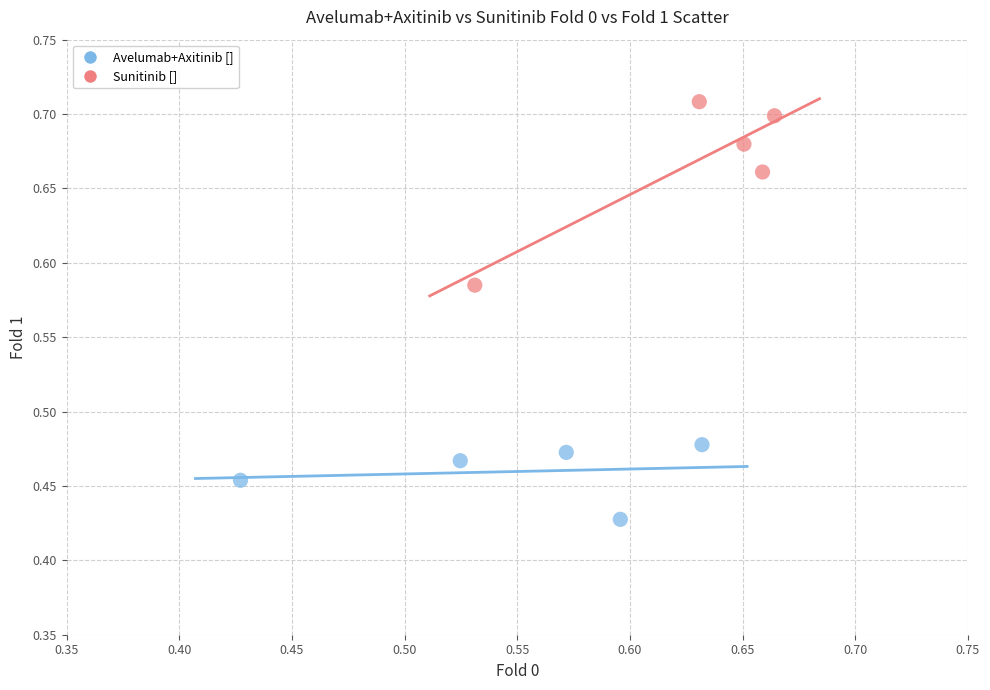

Which series has the widest spread of Y values?

Sunitinib []